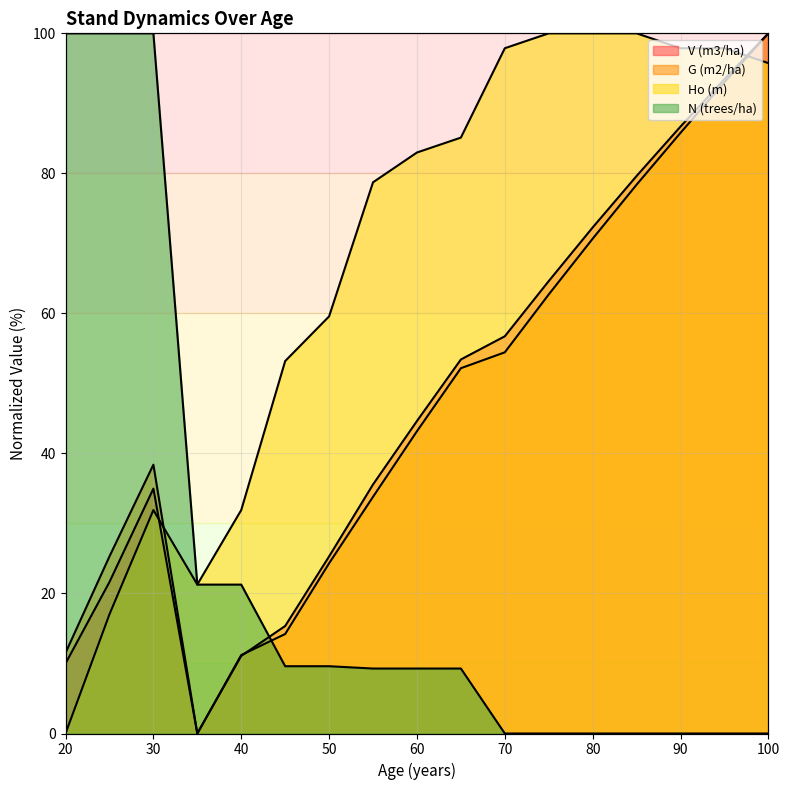

Reading right to left, extract all data points from this chart.

V (m3/ha): 100=100.0	95=93.5	90=86.7	85=79.6	80=72.3	75=64.6	70=56.7	65=53.4	60=44.6	55=35.6	50=25.3	45=15.4	40=11.1	35=0.0	30=35.0	25=21.6	20=10.0
G (m2/ha): 100=100.0	95=93.0	90=85.8	85=78.4	80=70.7	75=62.7	70=54.4	65=52.2	60=43.2	55=33.8	50=24.3	45=14.2	40=11.2	35=0.0	30=38.4	25=25.3	20=11.5
Ho (m): 100=95.7	95=97.9	90=97.9	85=100.0	80=100.0	75=100.0	70=97.9	65=85.1	60=83.0	55=78.7	50=59.6	45=53.2	40=31.9	35=21.3	30=31.9	25=17.0	20=0.0
N (trees/ha): 100=0.0	95=0.0	90=0.0	85=0.0	80=0.0	75=0.0	70=0.0	65=9.3	60=9.3	55=9.3	50=9.6	45=9.6	40=21.3	35=21.3	30=100.0	25=100.0	20=100.0